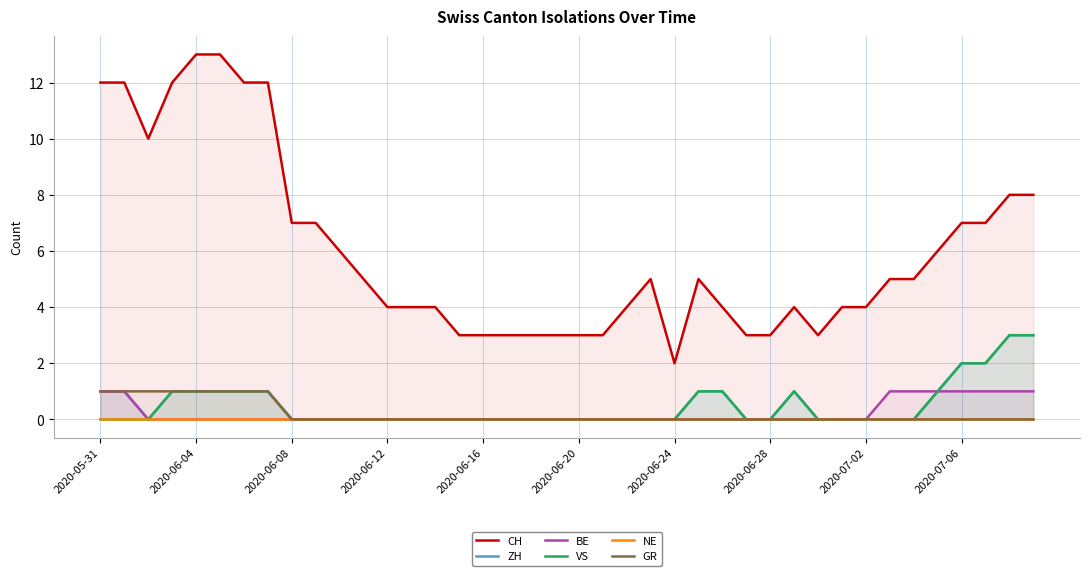

Reading left to right, transcribe all the data shown in this chart.

CH: 12	12	10	12	13	13	12	12	7	7	6	5	4	4	4	3	3	3	3	3	3	3	4	5	2	5	4	3	3	4	3	4	4	5	5	6	7	7	8	8
ZH: 1	1	0	1	1	1	1	1	0	0	0	0	0	0	0	0	0	0	0	0	0	0	0	0	0	1	1	0	0	1	0	0	0	0	0	1	2	2	3	3
BE: 1	1	0	0	0	0	0	0	0	0	0	0	0	0	0	0	0	0	0	0	0	0	0	0	0	0	0	0	0	0	0	0	0	1	1	1	1	1	1	1
VS: 0	0	0	1	1	1	1	1	0	0	0	0	0	0	0	0	0	0	0	0	0	0	0	0	0	1	1	0	0	1	0	0	0	0	0	1	2	2	3	3
NE: 0	0	0	0	0	0	0	0	0	0	0	0	0	0	0	0	0	0	0	0	0	0	0	0	0	0	0	0	0	0	0	0	0	0	0	0	0	0	0	0
GR: 1	1	1	1	1	1	1	1	0	0	0	0	0	0	0	0	0	0	0	0	0	0	0	0	0	0	0	0	0	0	0	0	0	0	0	0	0	0	0	0